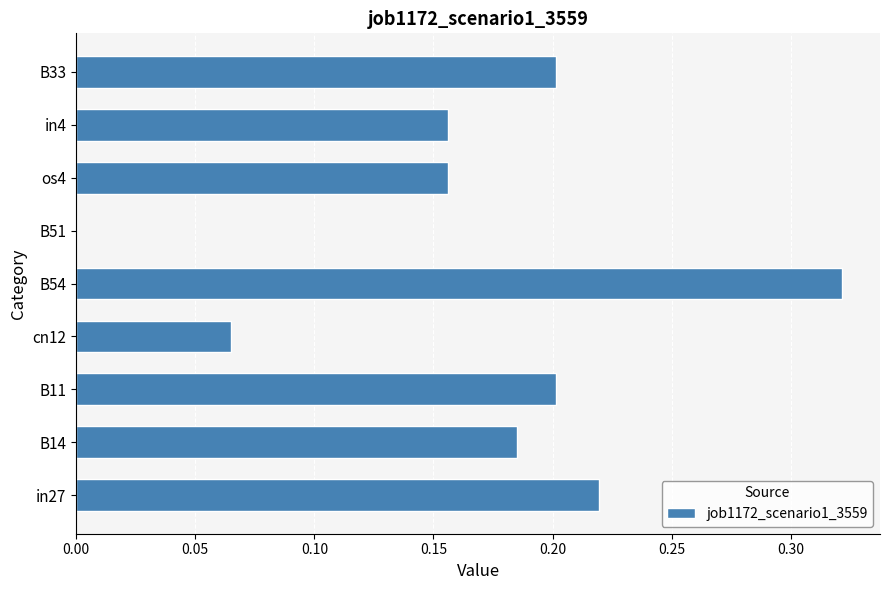

At which category does the chart reach its peak across all series?

B54